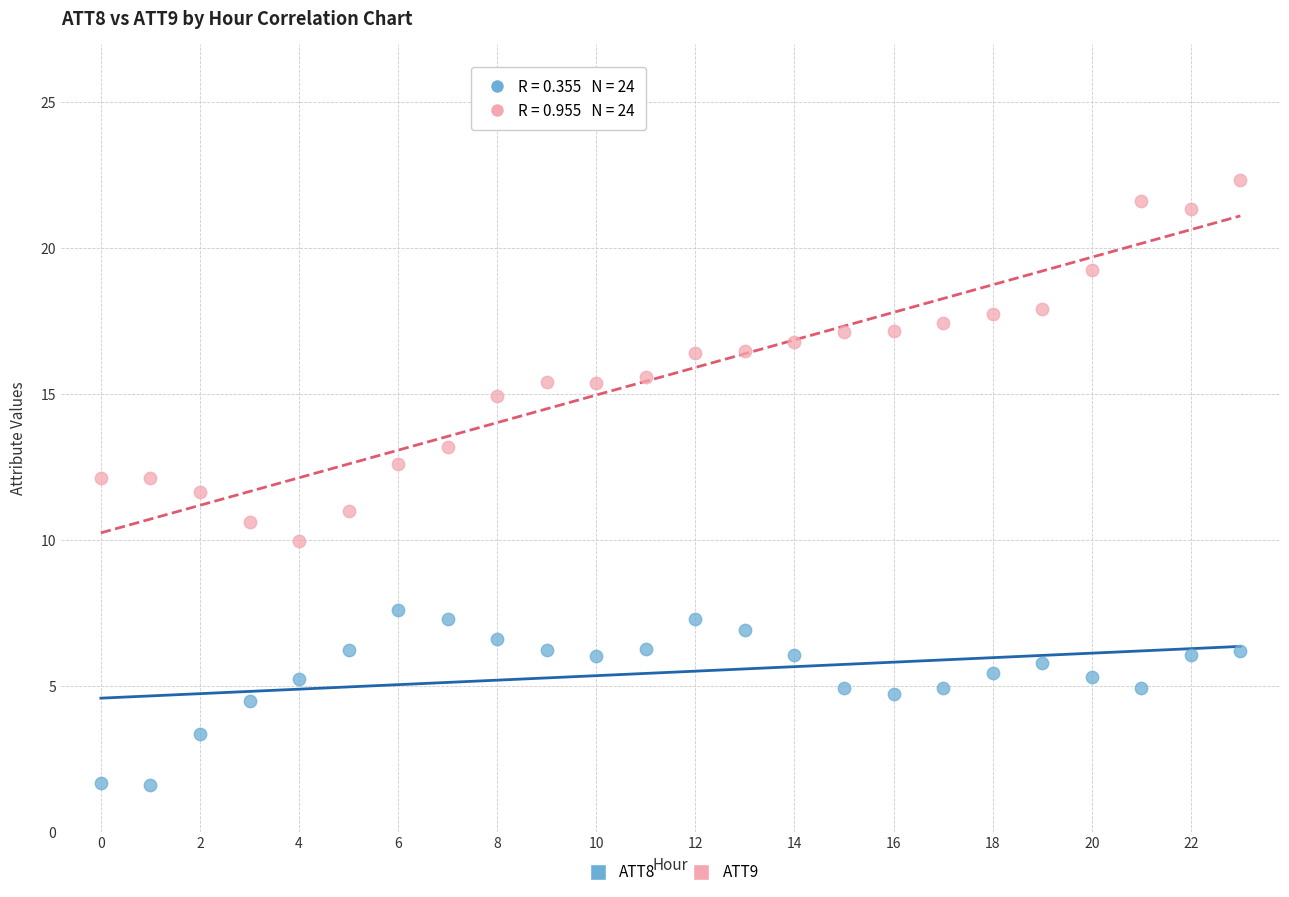

Across all data points, what is the range of Y values (max minus min)?

20.7